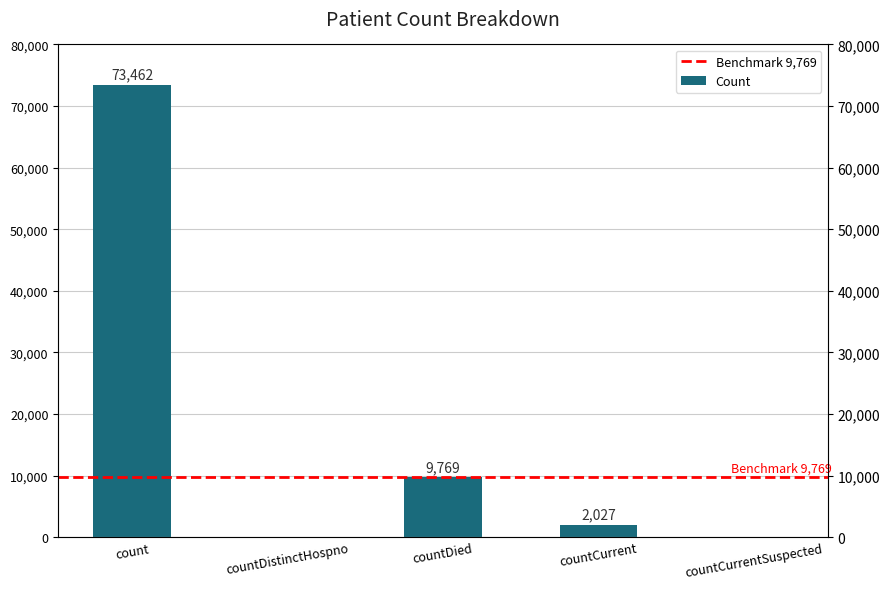

Reading left to right, list all the values displayed in this chart.

73462	0	9769	2027	0